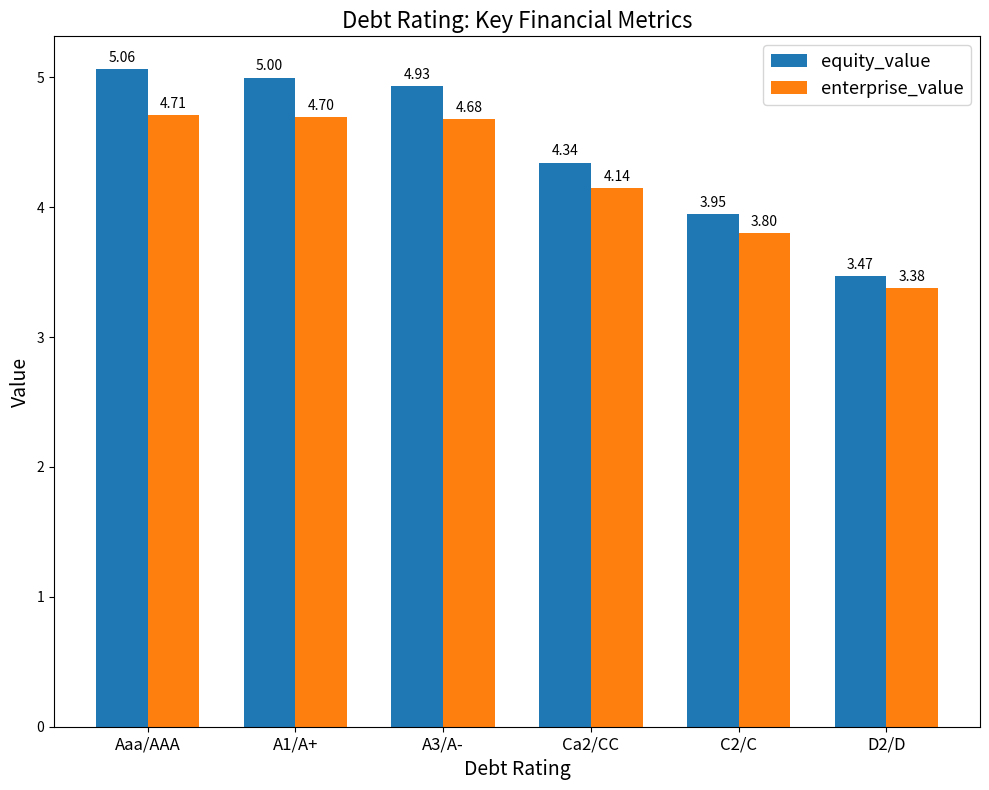

Rank the series by their maximum value, from highest to lowest.

equity_value, enterprise_value